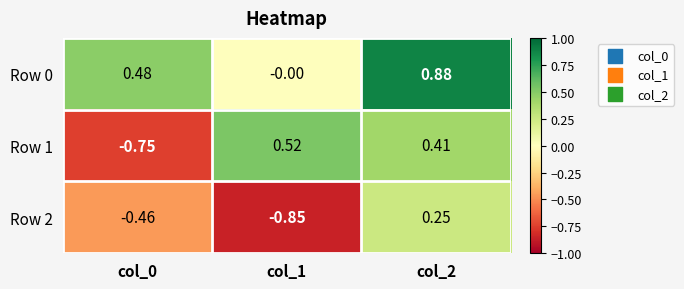

Is the value of Row 1 at col_0 greater than the value of Row 2 at col_0?

No